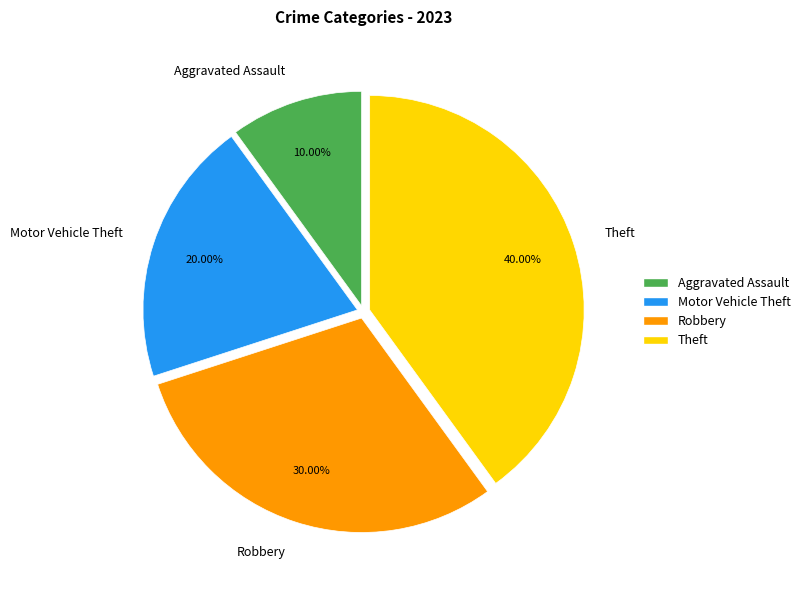

What is the ratio of the value at Aggravated Assault to the value at Robbery?

0.3